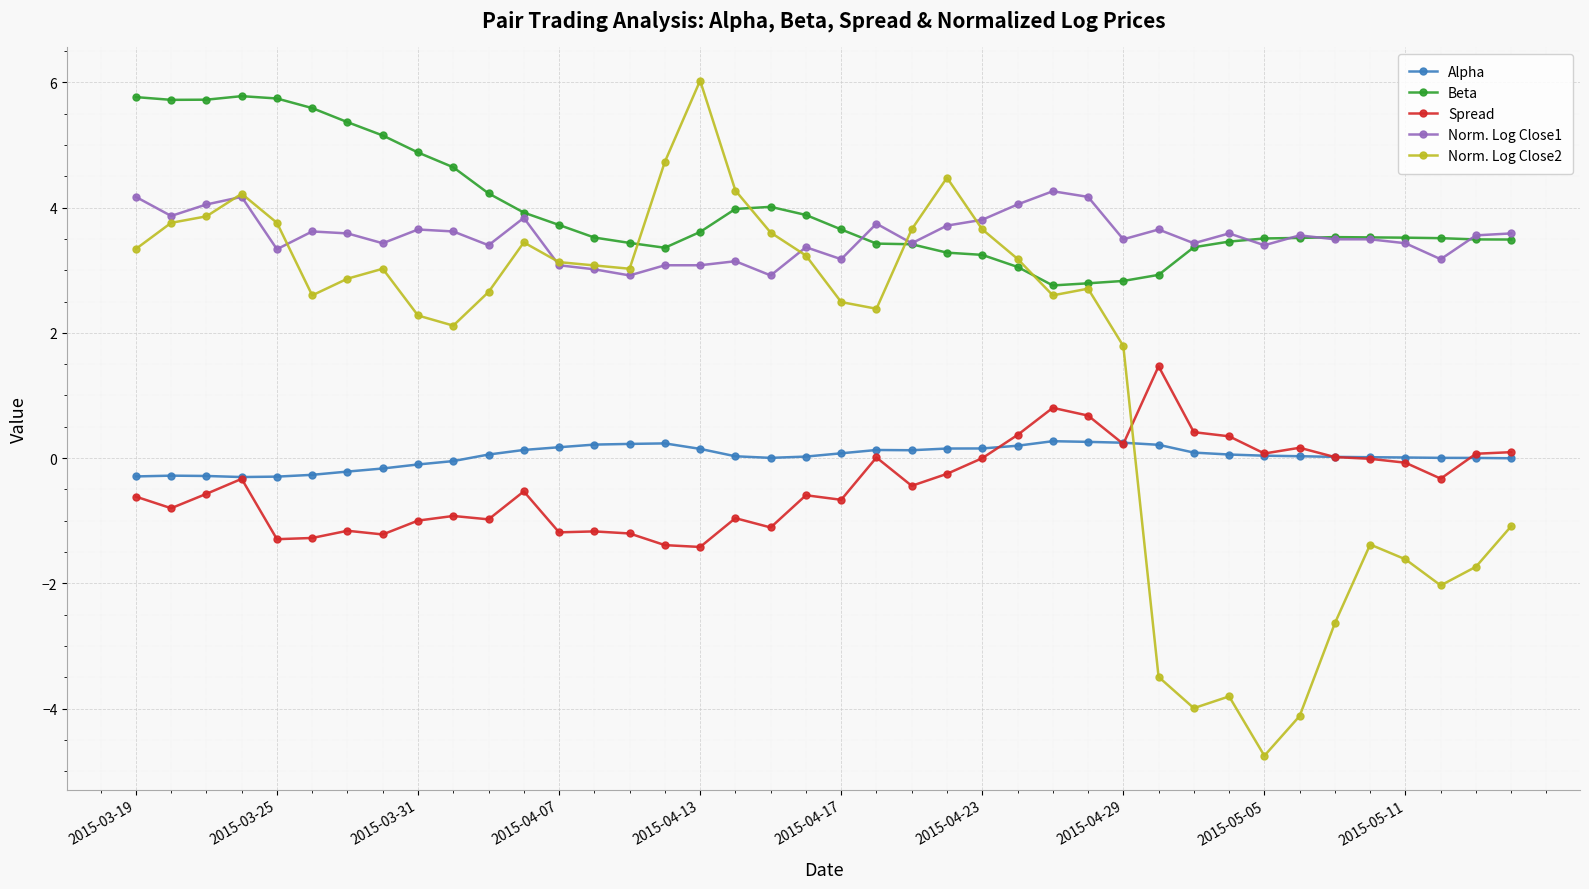

Which series has the widest spread of values?

Norm. Log Close2